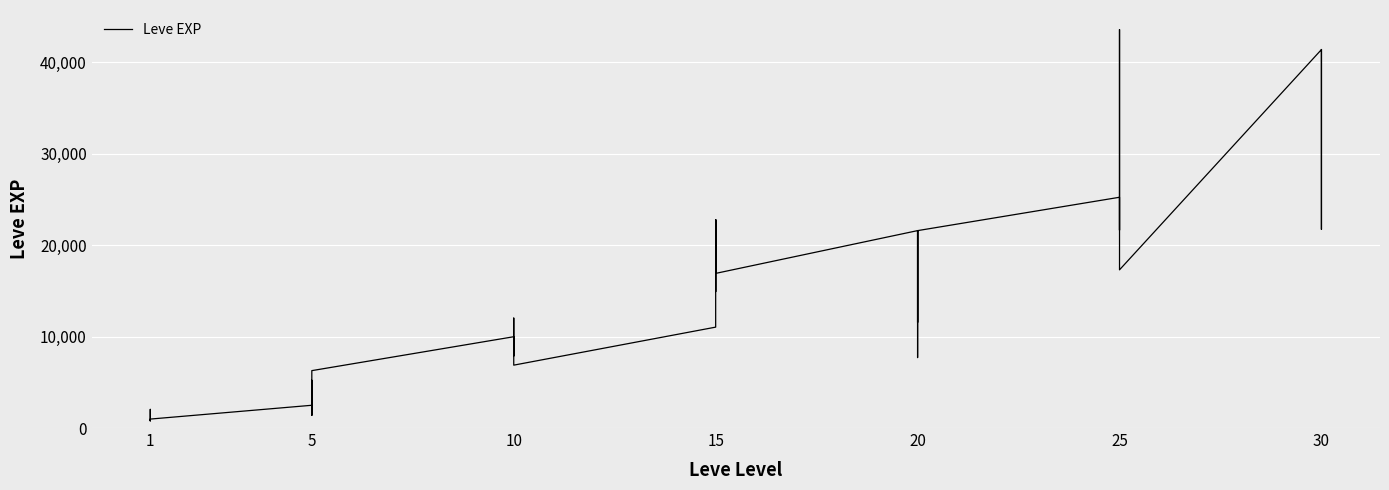

What is the sum of all values?

605250